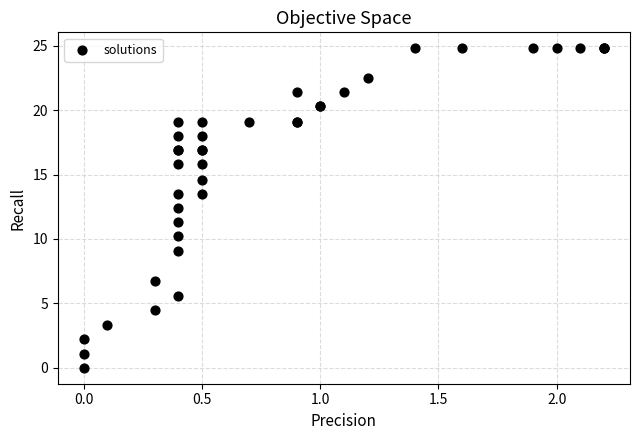

What Y value in the scatter plot is closest to 12?

12.4